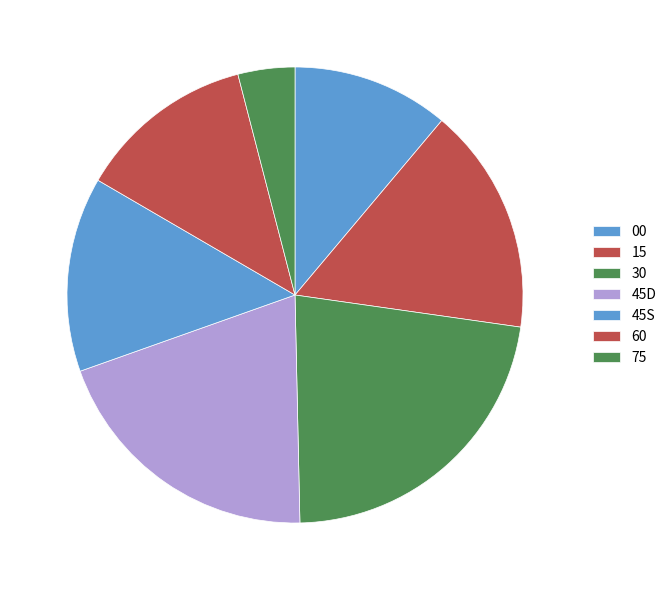

How many segments does this pie chart have?

7